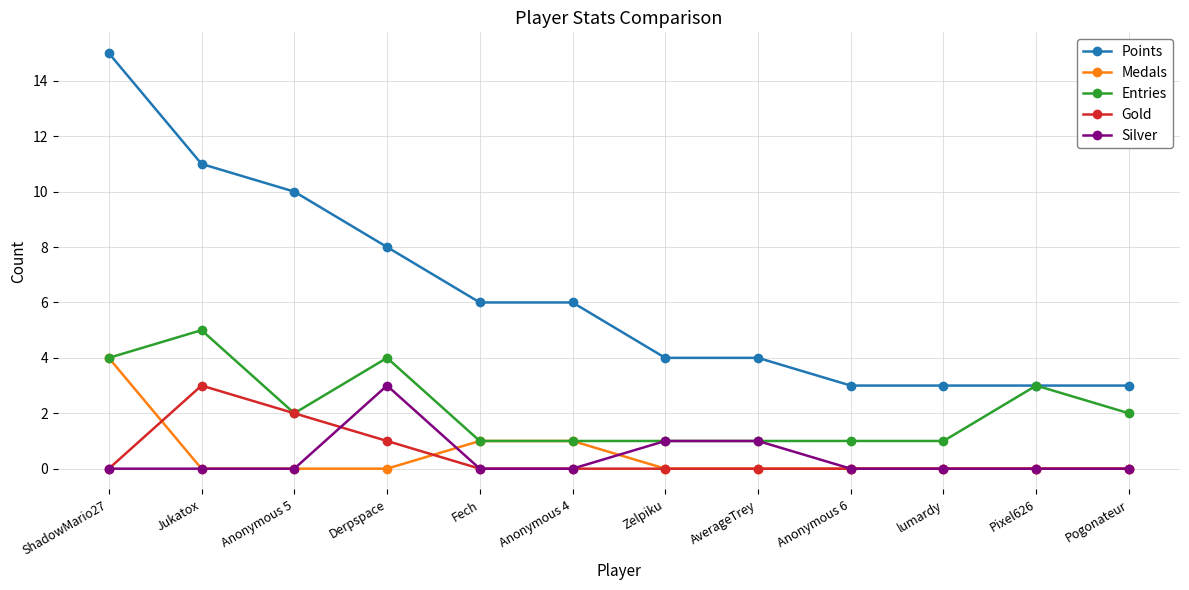

Between ShadowMario27 and Anonymous 6, which series saw the biggest shift?

Points